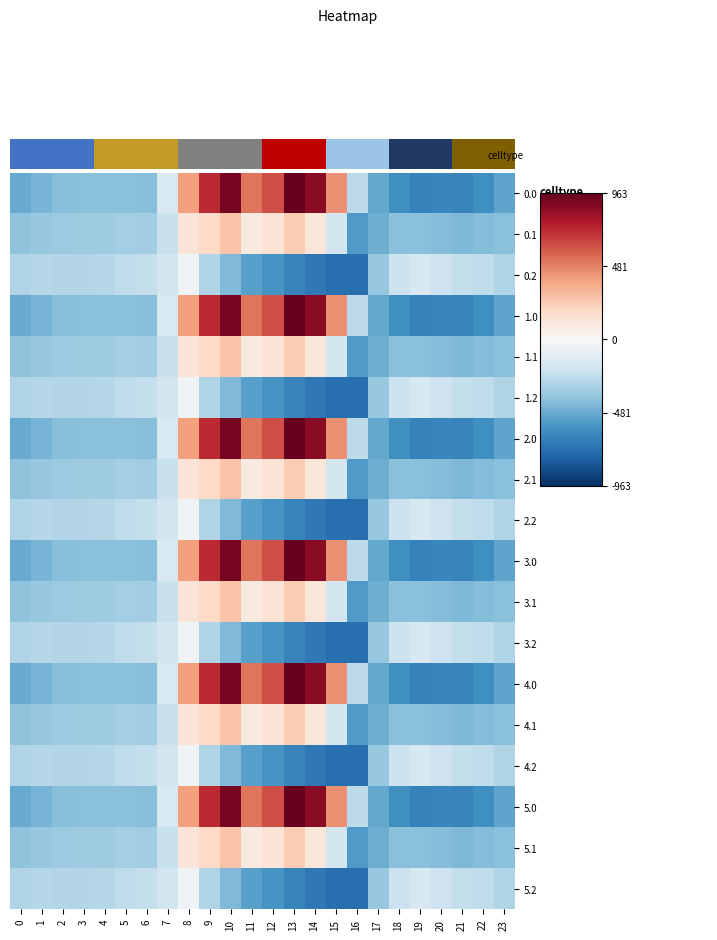

At which category is the sum across all series the highest?

10